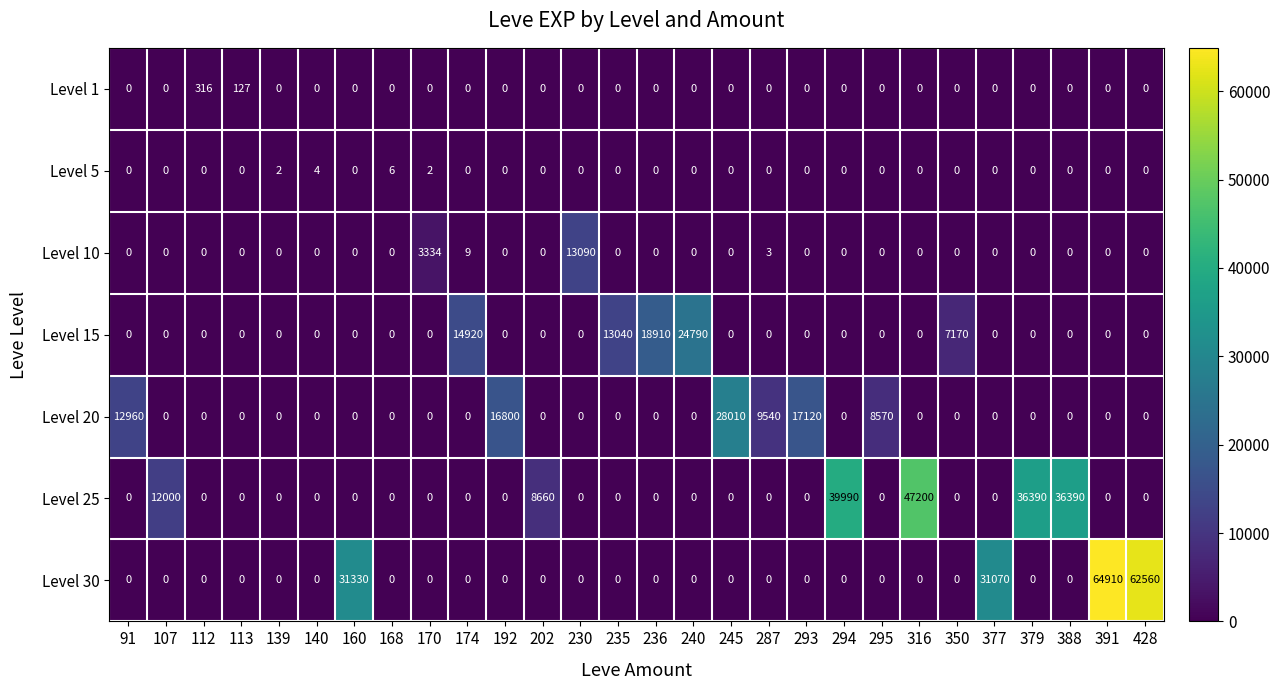

Rank the series by their maximum value, from highest to lowest.

Level 30, Level 25, Level 20, Level 15, Level 10, Level 1, Level 5